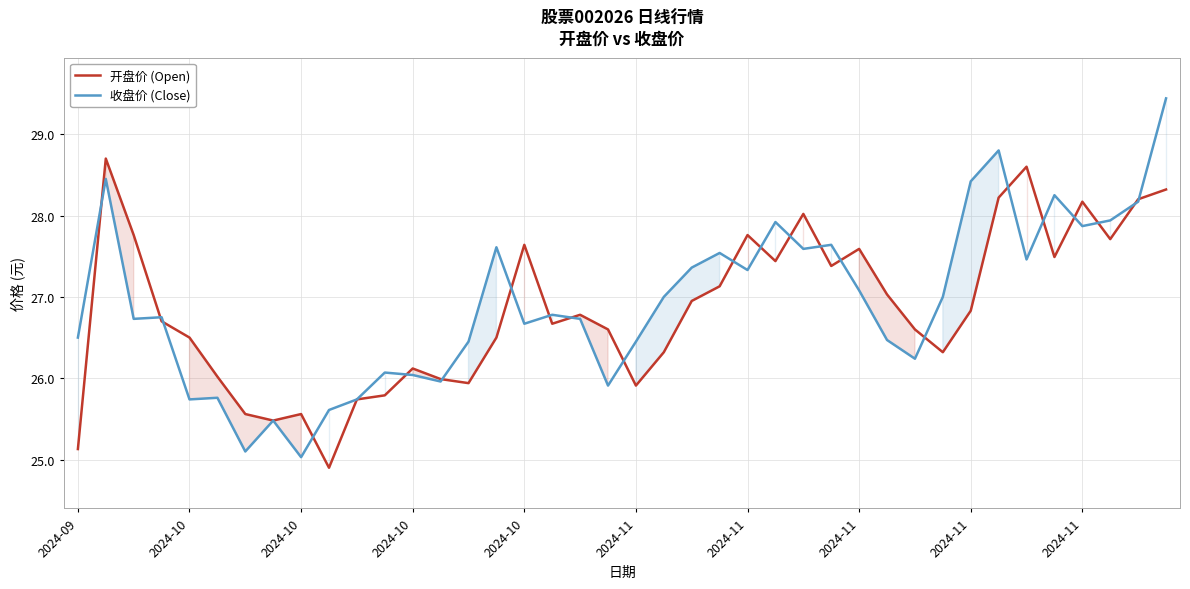

Between which two adjacent categories do 开盘价 (Open) and 收盘价 (Close) first intersect?

2024-09 and 2024-10